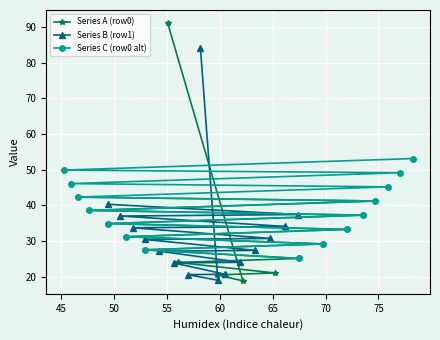

What is the value of the Series C (row0 alt) point at the 14th from the left?

49.2